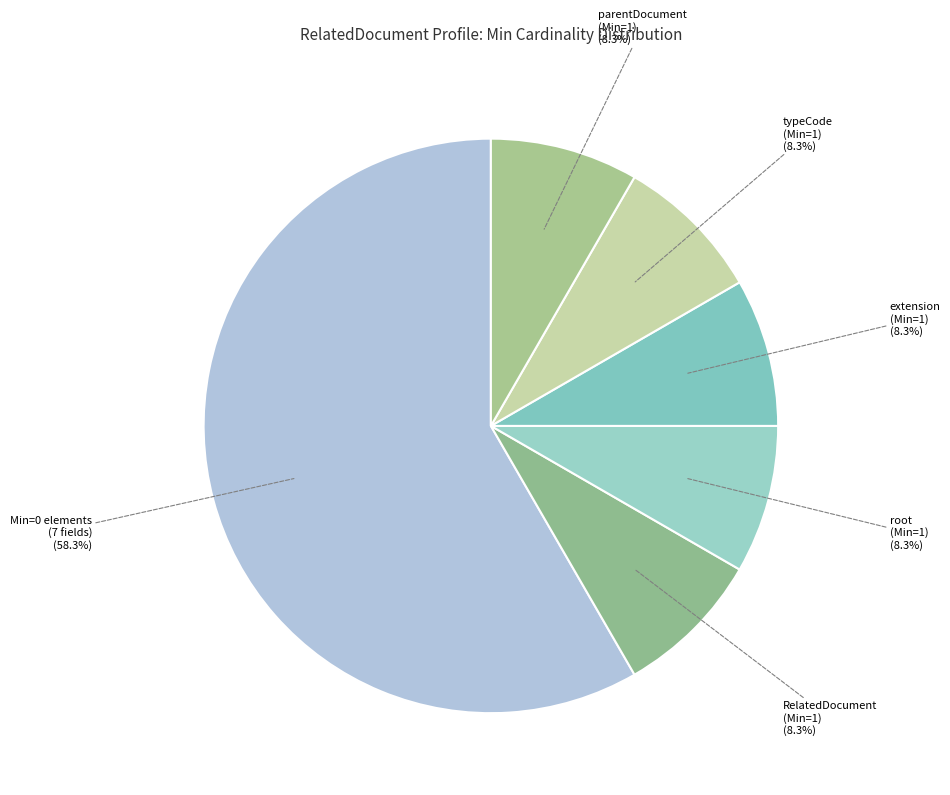

How many segments does this pie chart have?

6